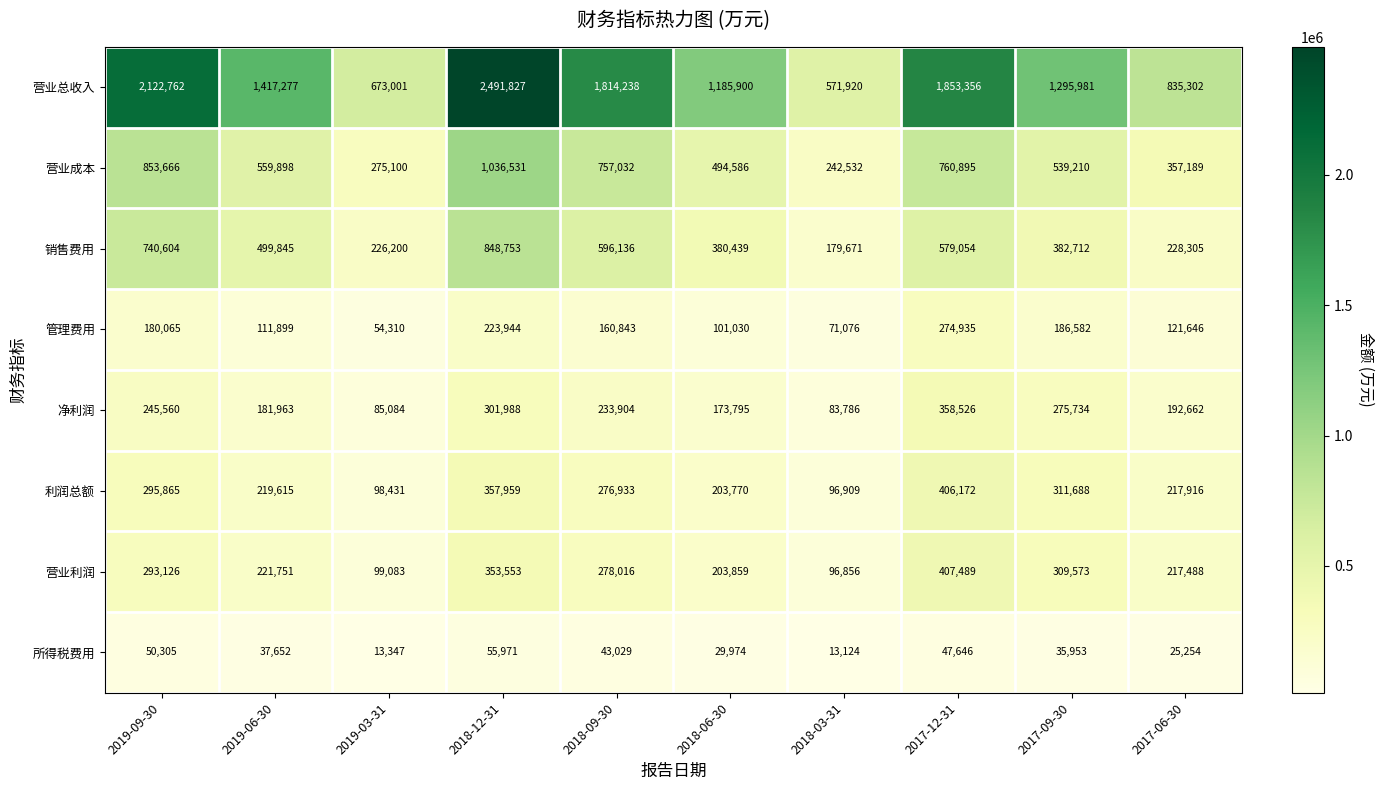

What is the difference between the highest and lowest values at 2017-12-31?

1805710